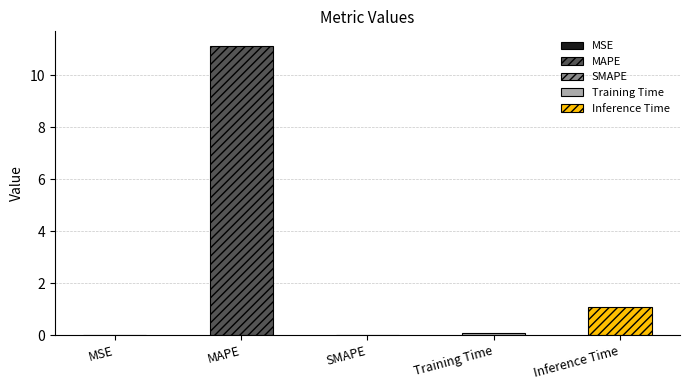

Reading left to right, what are all the values shown in this chart?

0.0	11.1	0.0	0.1	1.1